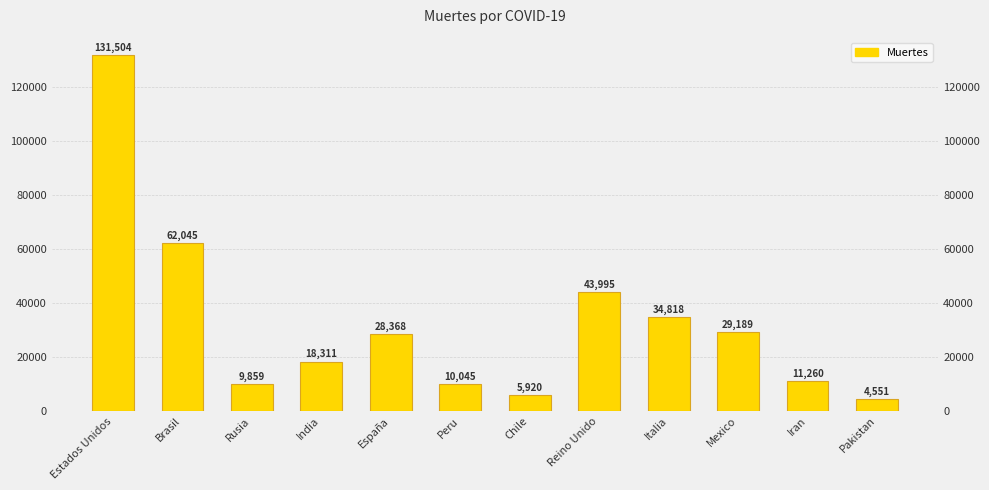

Rank the categories by value from highest to lowest.

Estados Unidos, Brasil, Reino Unido, Italia, Mexico, España, India, Iran, Peru, Rusia, Chile, Pakistan